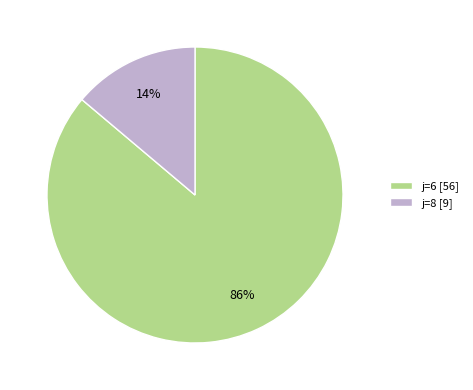

How many slices are in this pie chart?

2